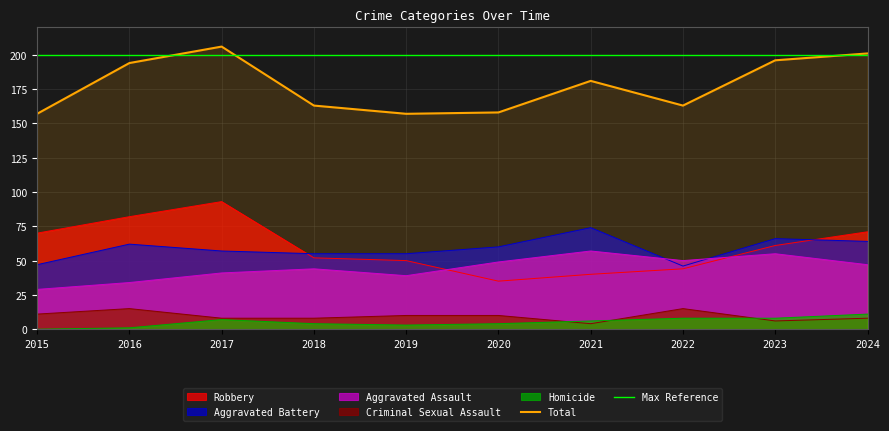

Which series has the largest total across all categories?

Total